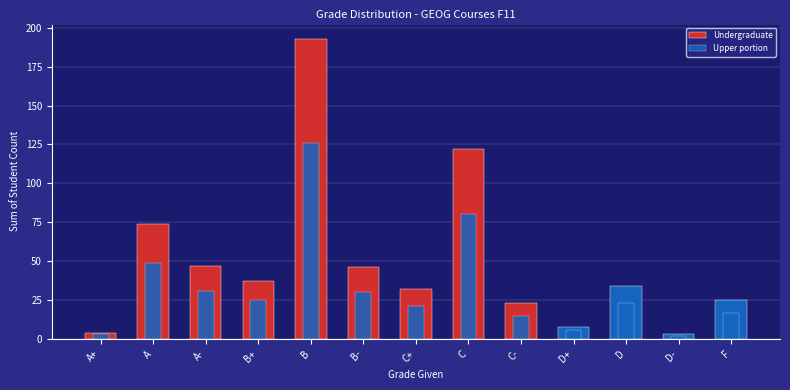

Does the chart contain any negative values?

No